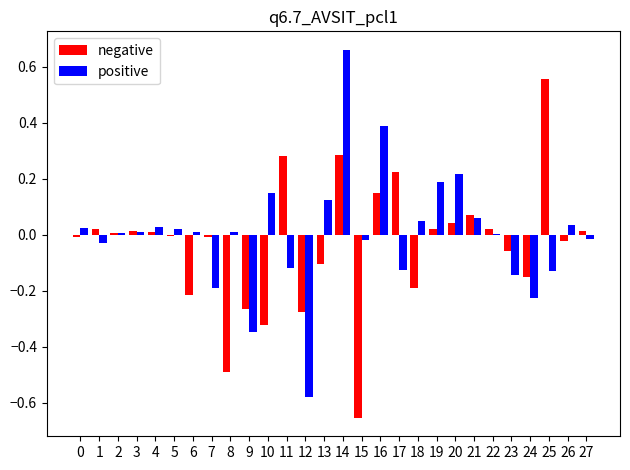

At which category is the sum across all series the highest?

14